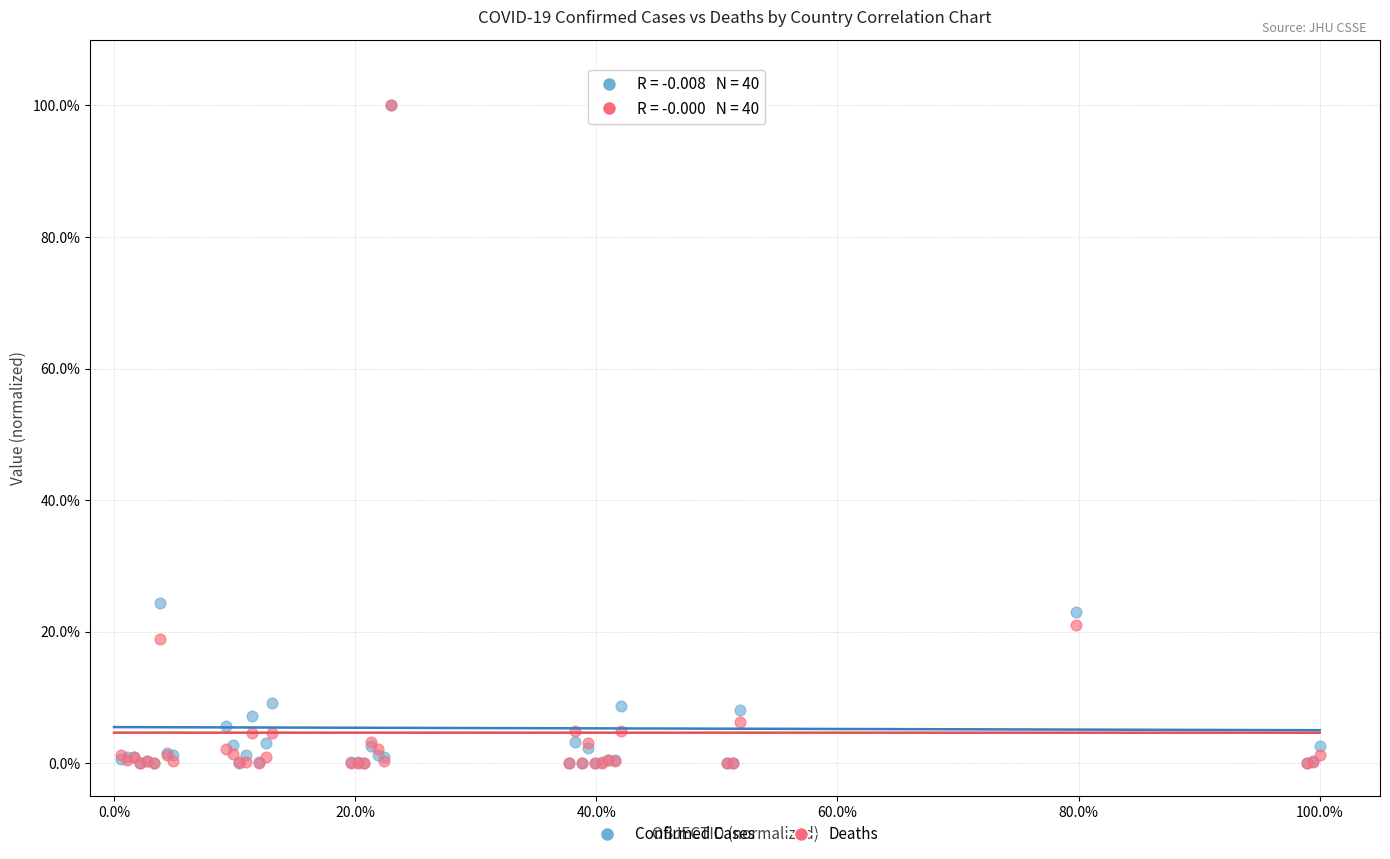

What are all the series names shown in the legend?

Confirmed Cases, Deaths